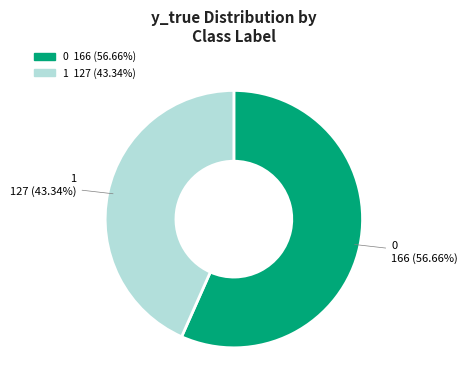

What is the total percentage of 1 and 0?

100.0%